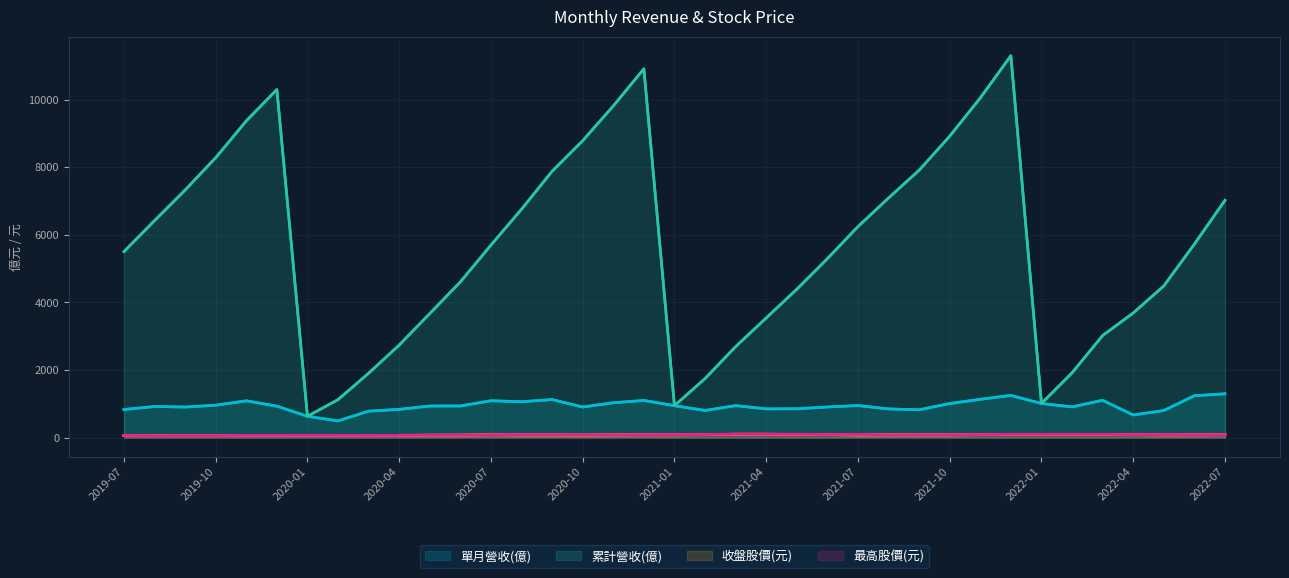

At which category does the chart reach its peak across all series?

29